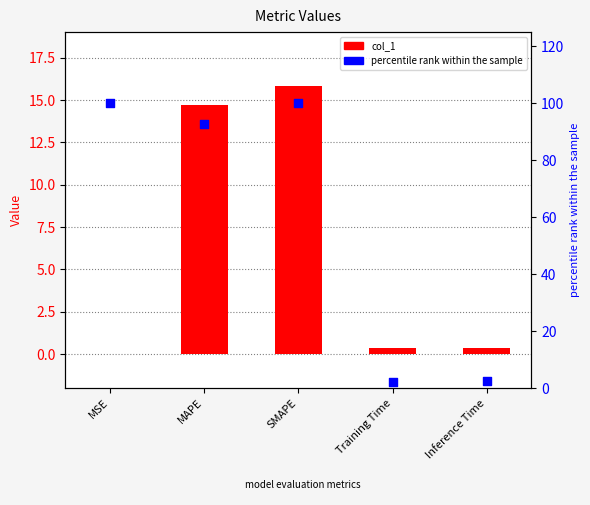

Which series reaches the maximum Y coordinate?

percentile rank within the sample